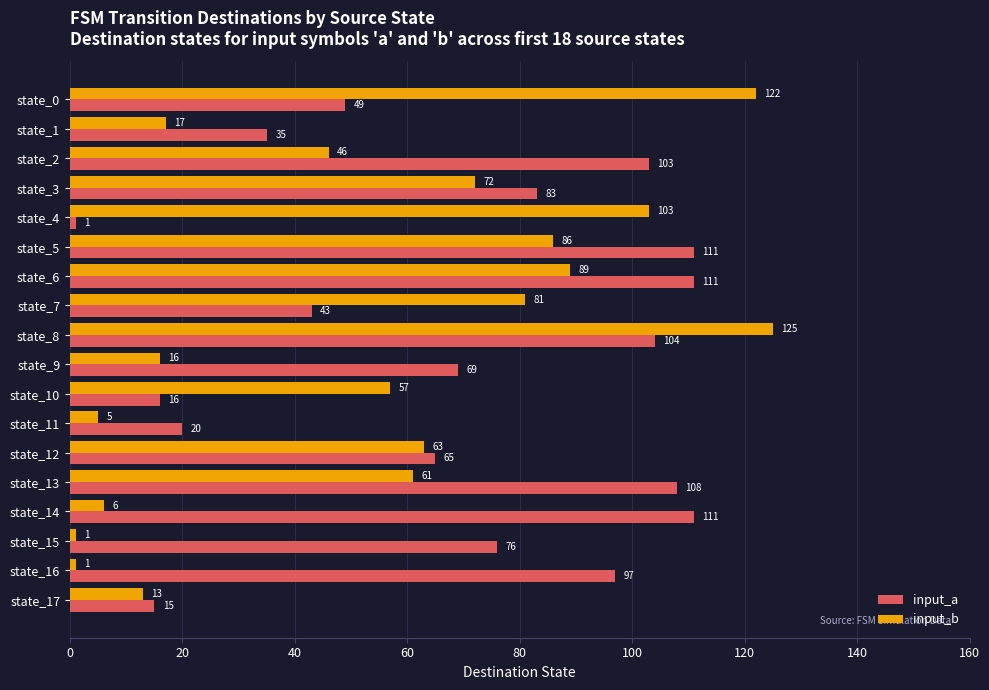

How many categories are shown in the chart?

18